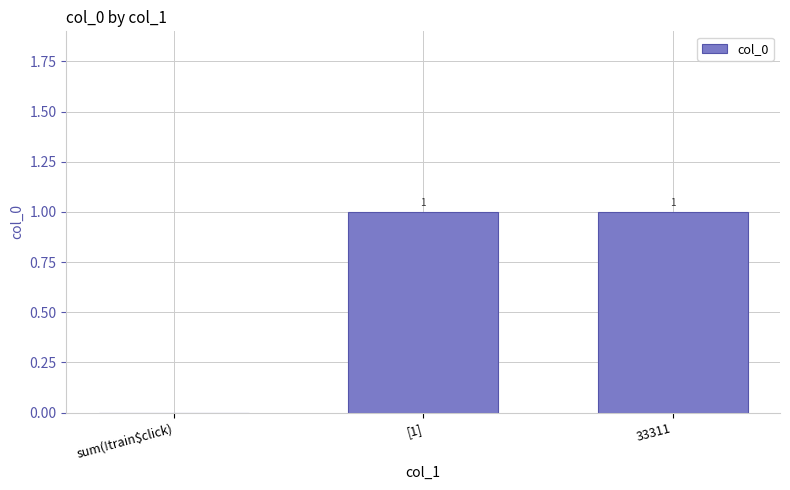

The chart shows a value of 2 at [1]. True or false?

False